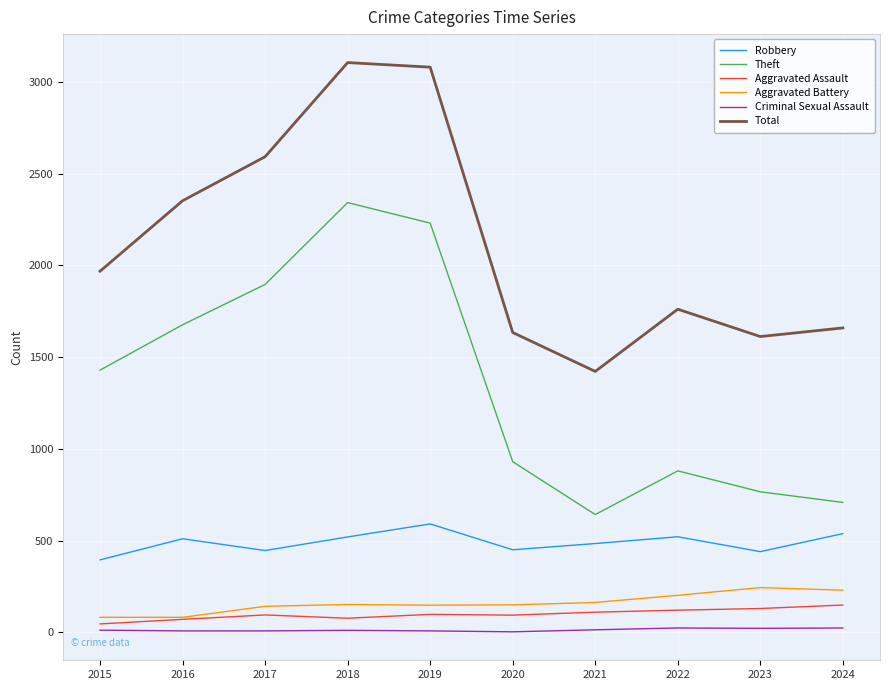

Where is the first local minimum for Theft?

2021